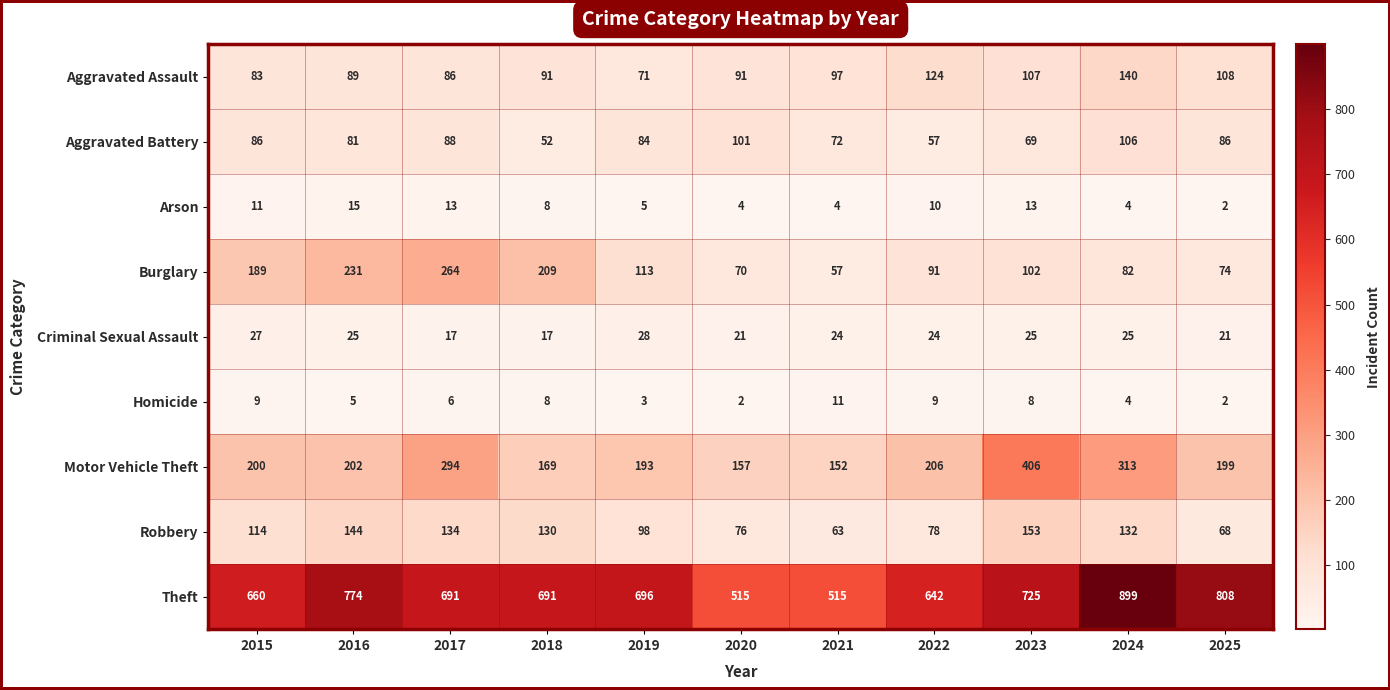

At how many categories does at least one series exceed 540?

9